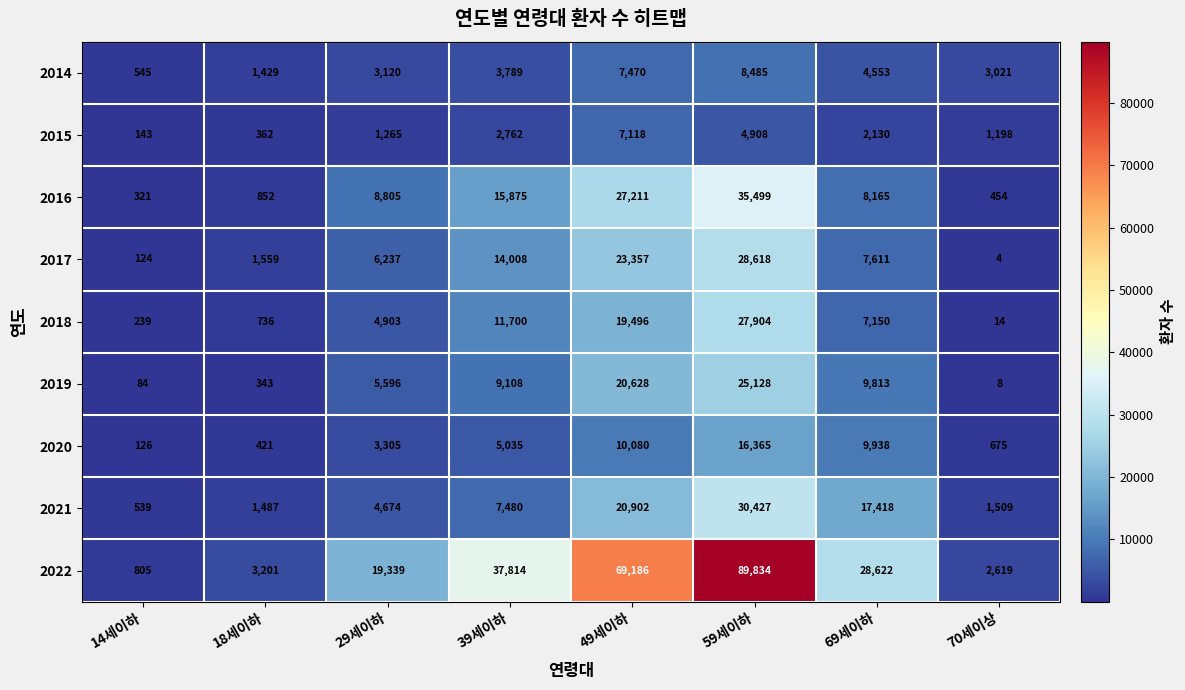

At how many categories does at least one series exceed 15846?

5